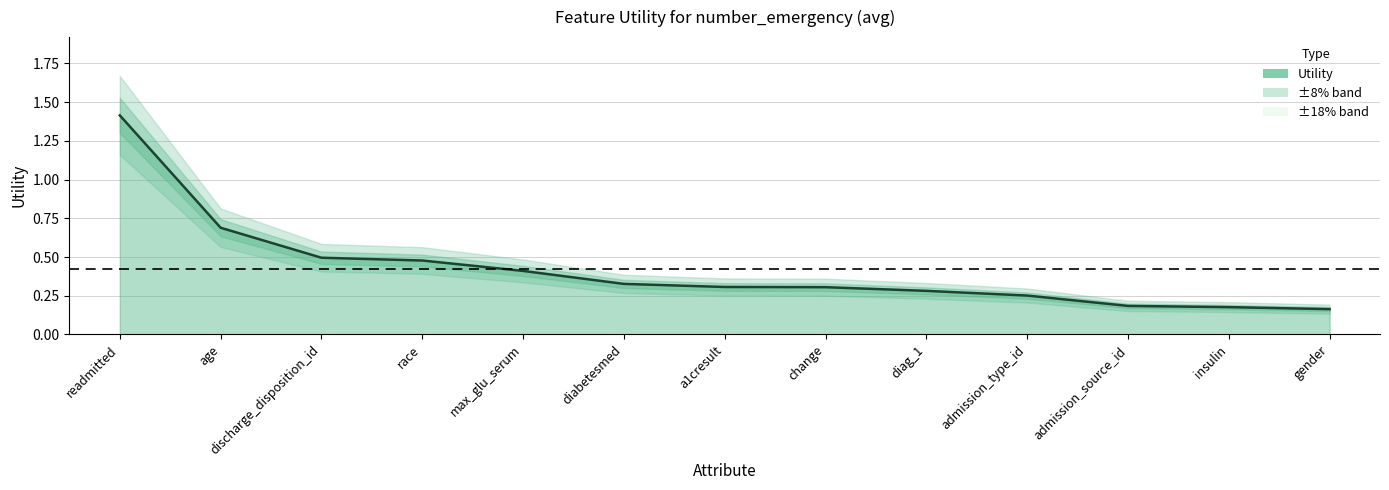

True or false: the data shows 0.3 at diabetesmed.

True